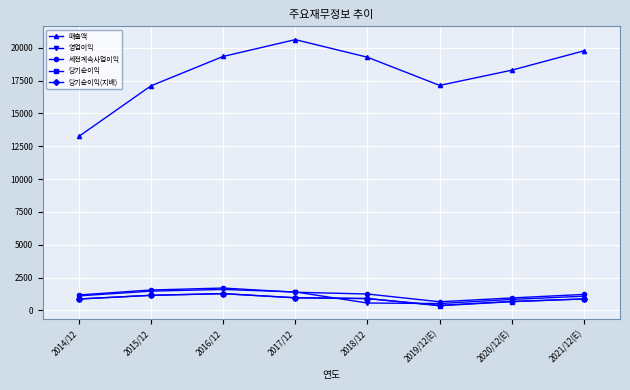

How many lines are shown in the chart?

5